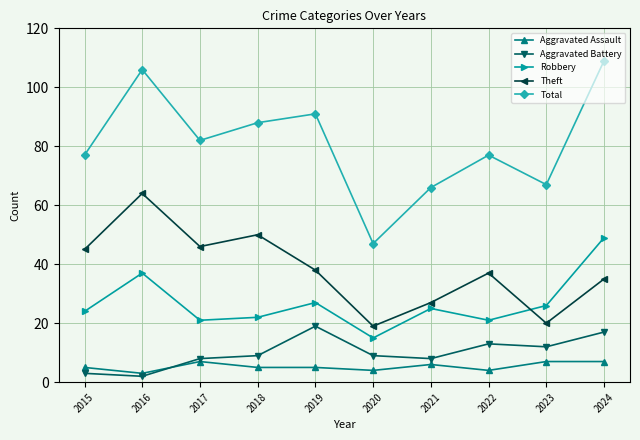

What is the total value across all series at 2019?

180